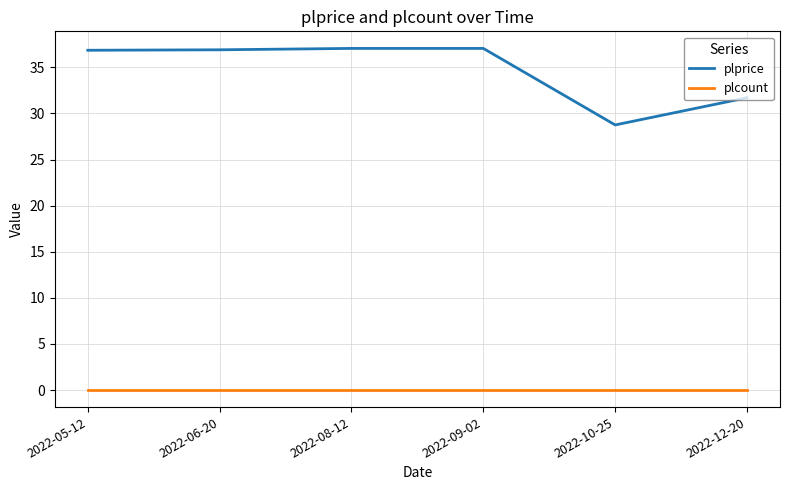

List the series in order of their overall mean, highest first.

plprice, plcount